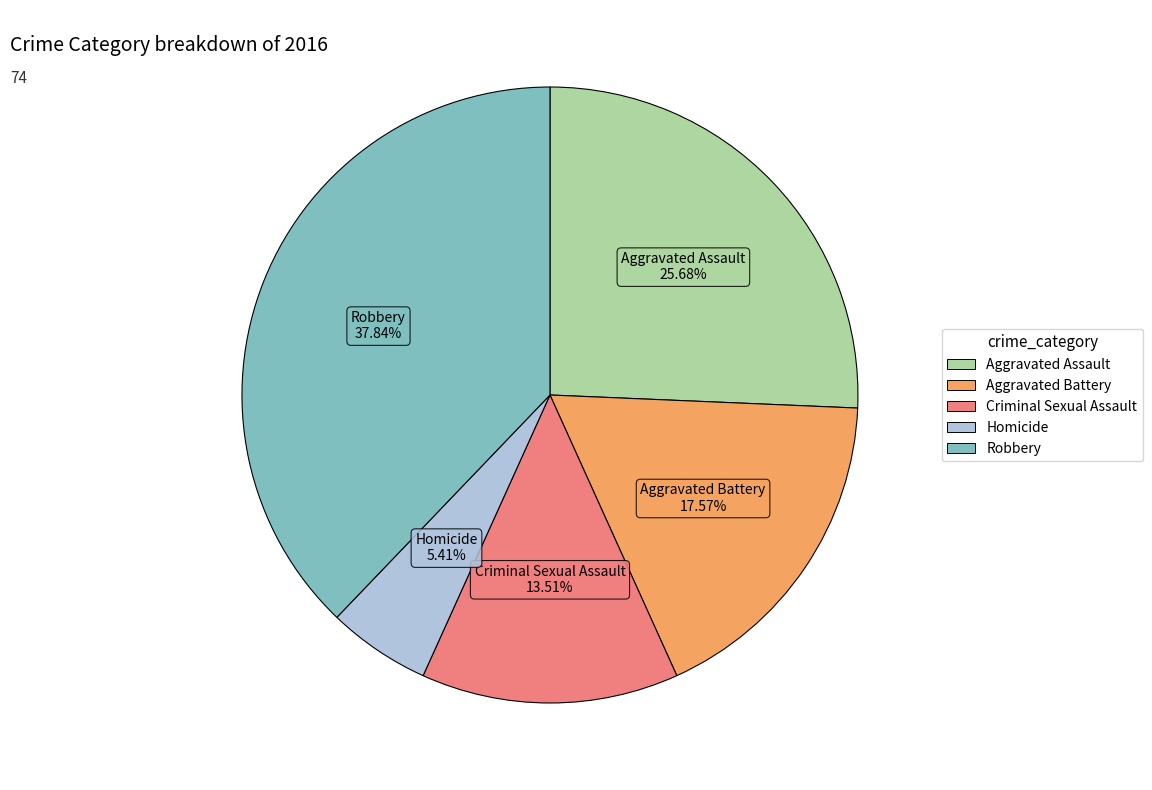

To the nearest percent, what is the combined percentage of Criminal Sexual Assault and Aggravated Assault?

39%